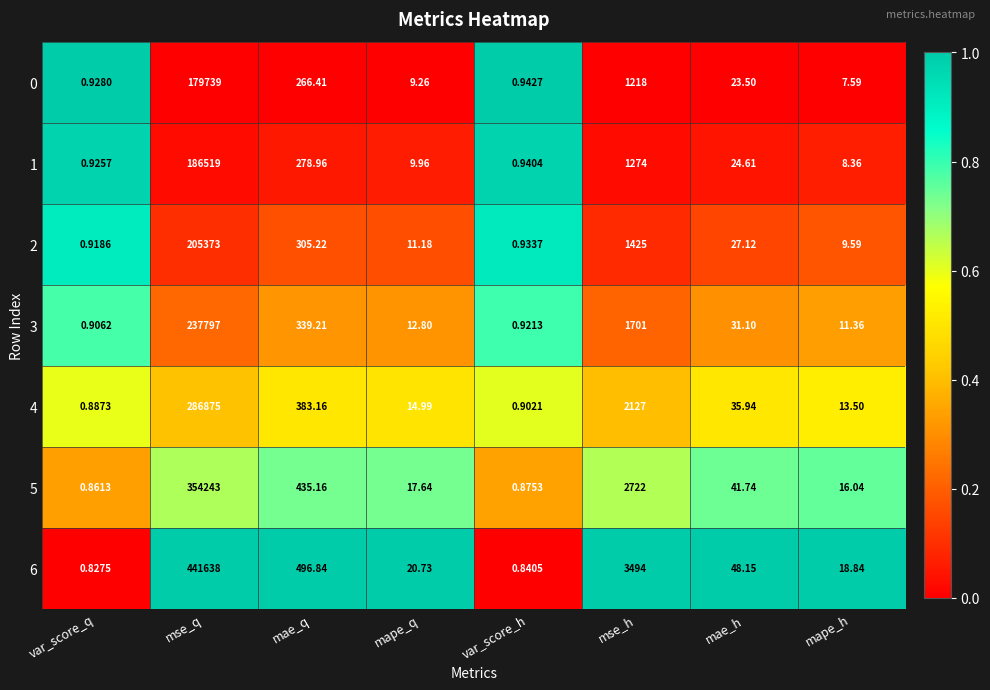

At which category does the chart reach its minimum across all series?

var_score_q